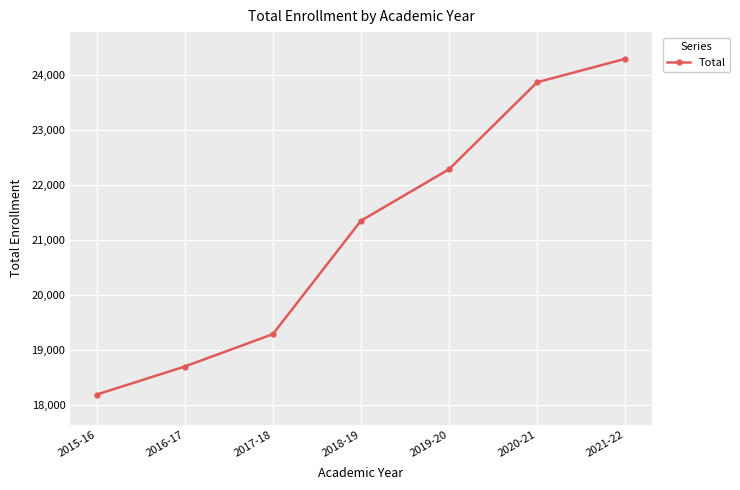

What is the sum of the values at 2016-17 and 2018-19?

40036